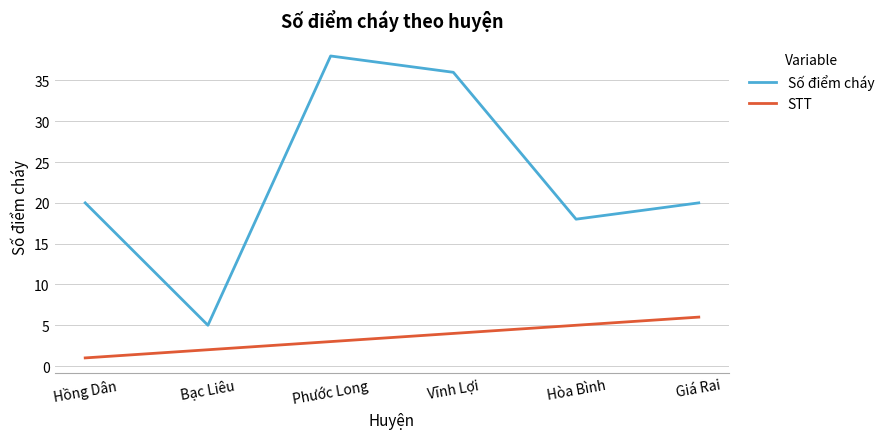

What is the lowest value of the STT series?

1